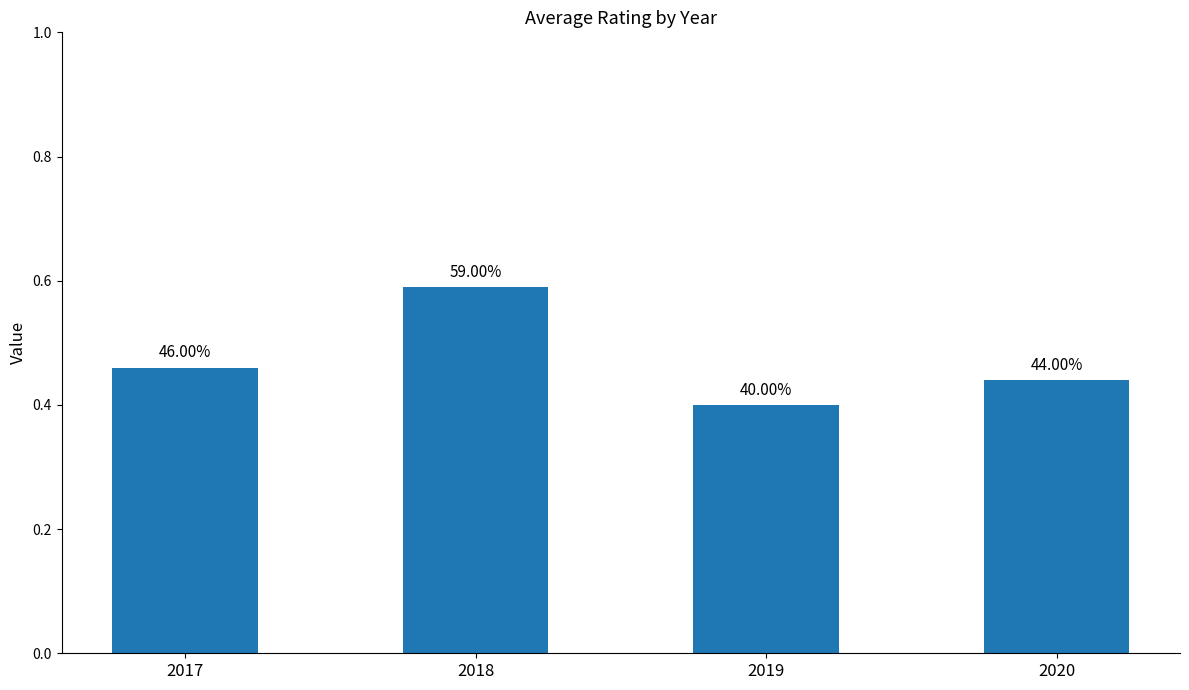

Does the chart contain any negative values?

No